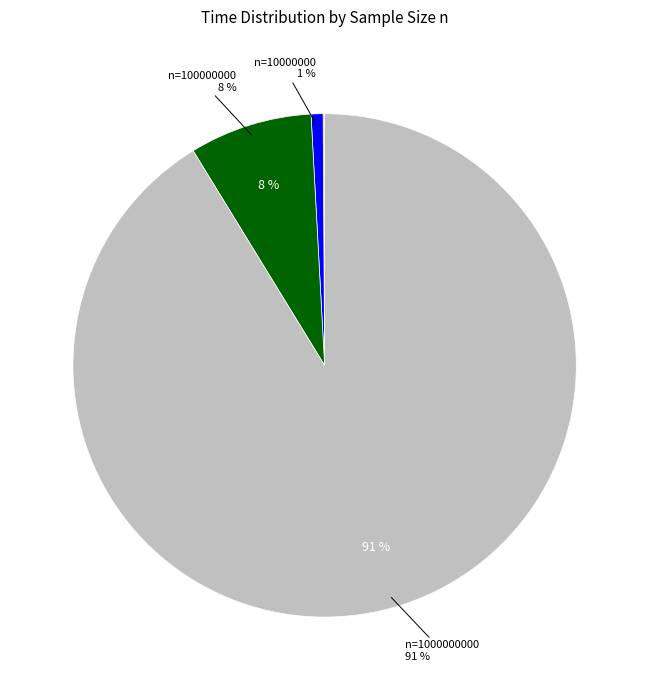

Is there any slice that represents more than half of the pie?

Yes